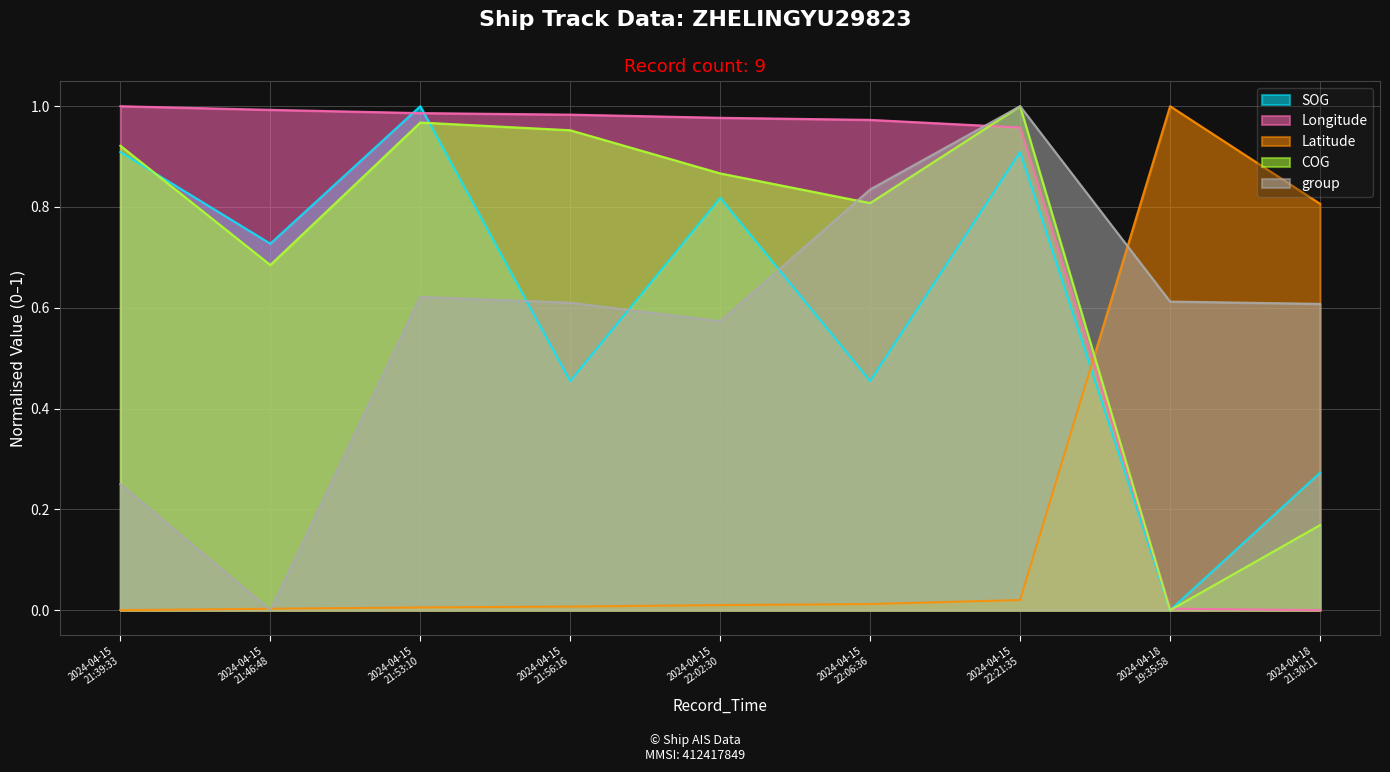

What is the difference between the COG values at 2024-04-15 22:06:36 and 2024-04-18 19:35:58?

0.8